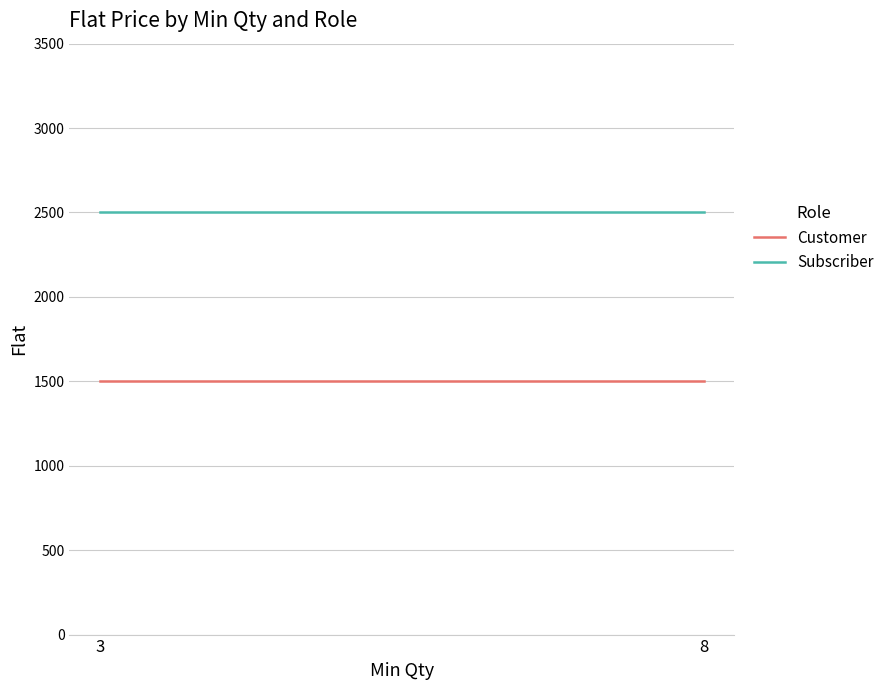

Which label corresponds to the smallest value in the chart?

3